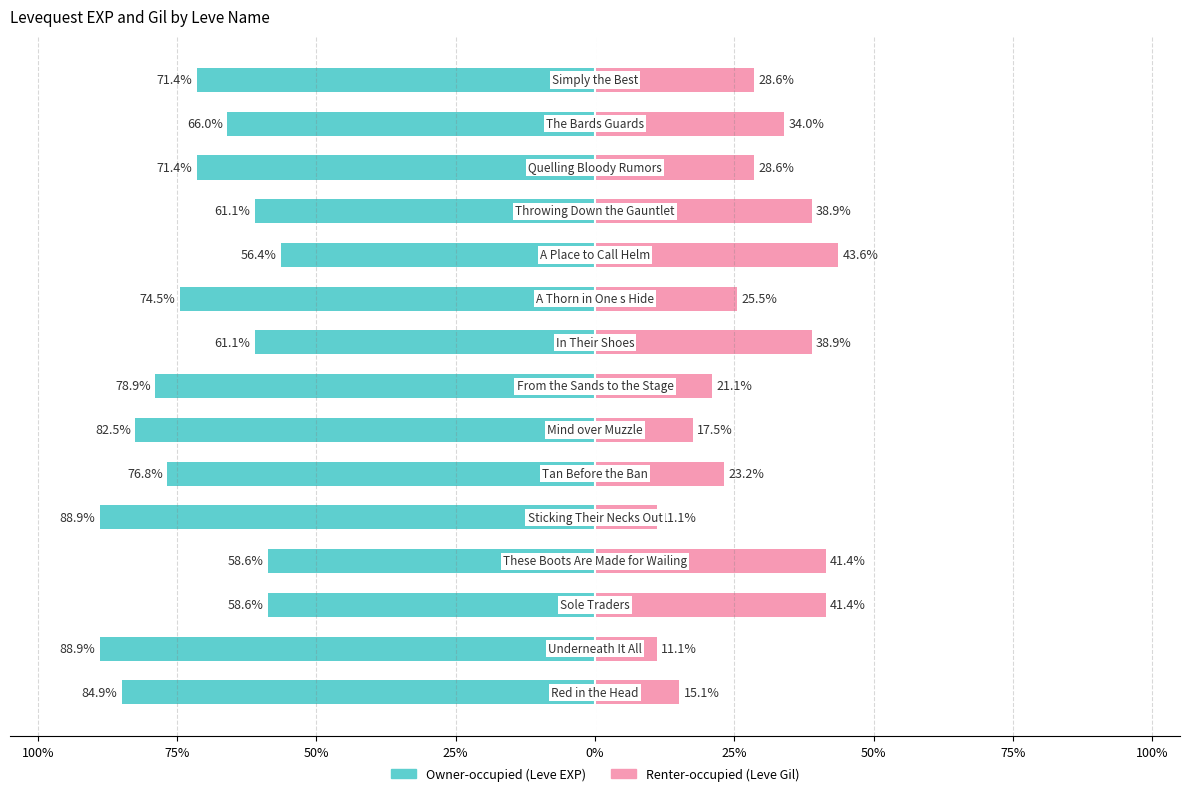

At 50%, list the series in order from smallest to largest.

Owner-occupied (Leve EXP), Renter-occupied (Leve Gil)